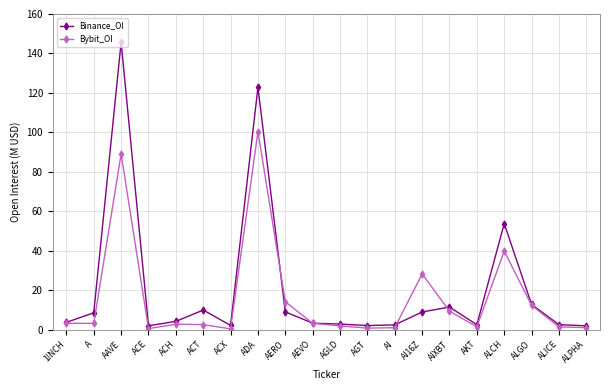

Rank the series by their maximum value, from highest to lowest.

Binance_OI, Bybit_OI